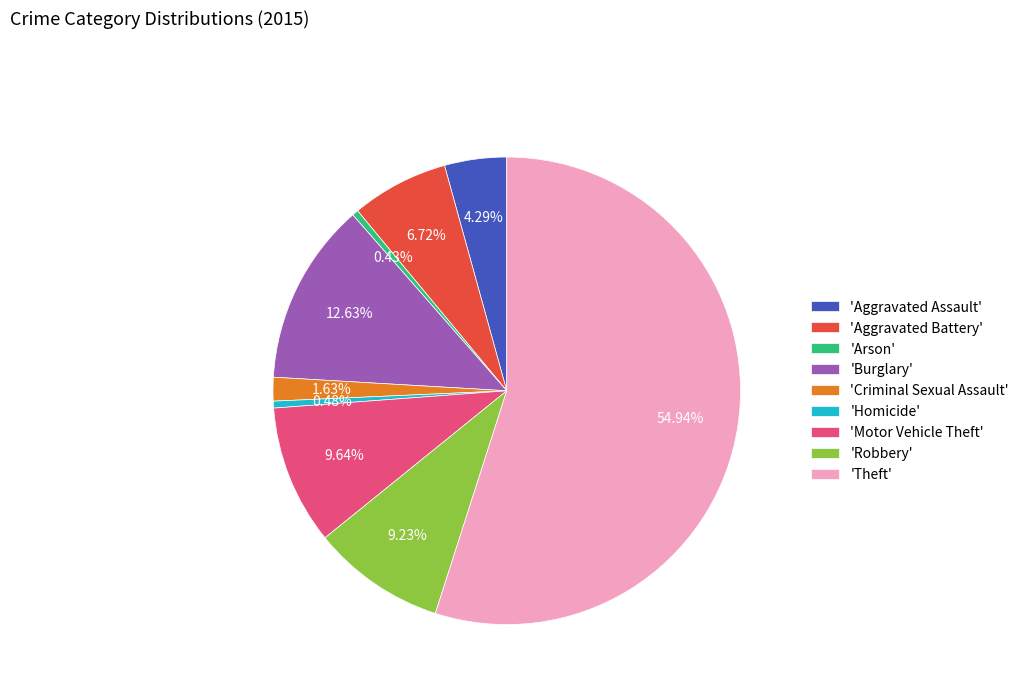

Which slice represents more than half of the pie?

'Theft'